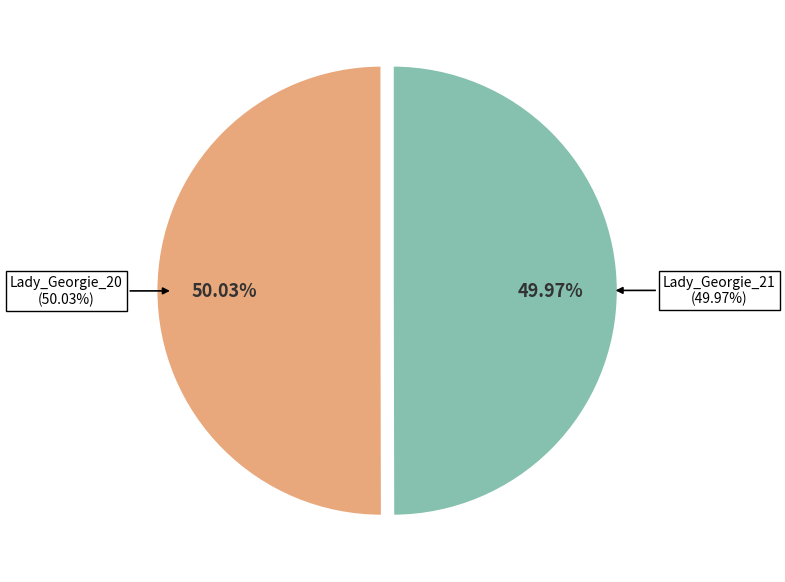

To the nearest percent, what portion does Lady_Georgie_20 represent?

50%